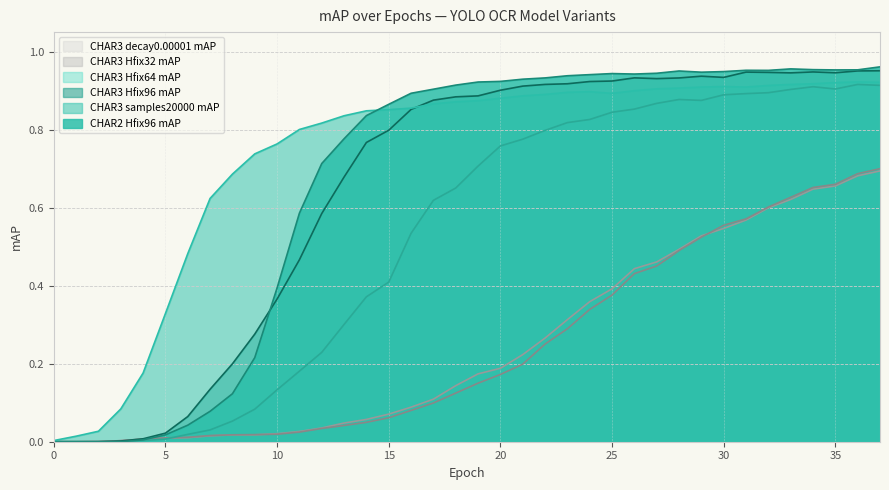

Reading left to right, extract all data points from this chart.

CHAR2 Hfix96 mAP: 0=0.0	1=0.0	2=0.0	3=0.0	4=0.0	5=0.0	6=0.0	7=0.1	8=0.1	9=0.2	10=0.4	11=0.6	12=0.7	13=0.8	14=0.8	15=0.9	16=0.9	17=0.9	18=0.9	19=0.9	20=0.9	21=0.9	22=0.9	23=0.9	24=0.9	25=0.9	26=0.9	27=0.9	28=1.0	29=0.9	30=0.9	31=1.0	32=1.0	33=1.0	34=1.0	35=1.0	36=1.0	37=1.0
CHAR3 Hfix96 mAP: 0=0.0	1=0.0	2=0.0	3=0.0	4=0.0	5=0.0	6=0.1	7=0.1	8=0.2	9=0.3	10=0.4	11=0.5	12=0.6	13=0.7	14=0.8	15=0.8	16=0.9	17=0.9	18=0.9	19=0.9	20=0.9	21=0.9	22=0.9	23=0.9	24=0.9	25=0.9	26=0.9	27=0.9	28=0.9	29=0.9	30=0.9	31=0.9	32=0.9	33=0.9	34=0.9	35=0.9	36=1.0	37=1.0
CHAR3 Hfix64 mAP: 0=0.0	1=0.0	2=0.0	3=0.0	4=0.0	5=0.0	6=0.0	7=0.0	8=0.1	9=0.1	10=0.1	11=0.2	12=0.2	13=0.3	14=0.4	15=0.4	16=0.5	17=0.6	18=0.7	19=0.7	20=0.8	21=0.8	22=0.8	23=0.8	24=0.8	25=0.8	26=0.9	27=0.9	28=0.9	29=0.9	30=0.9	31=0.9	32=0.9	33=0.9	34=0.9	35=0.9	36=0.9	37=0.9
CHAR3 Hfix32 mAP: 0=0.0	1=0.0	2=0.0	3=0.0	4=0.0	5=0.0	6=0.0	7=0.0	8=0.0	9=0.0	10=0.0	11=0.0	12=0.0	13=0.0	14=0.0	15=0.1	16=0.1	17=0.1	18=0.1	19=0.2	20=0.2	21=0.2	22=0.3	23=0.3	24=0.3	25=0.4	26=0.4	27=0.5	28=0.5	29=0.5	30=0.6	31=0.6	32=0.6	33=0.6	34=0.7	35=0.7	36=0.7	37=0.7
CHAR3 decay0.00001 mAP: 0=0.0	1=0.0	2=0.0	3=0.0	4=0.0	5=0.0	6=0.0	7=0.0	8=0.0	9=0.0	10=0.0	11=0.0	12=0.0	13=0.0	14=0.1	15=0.1	16=0.1	17=0.1	18=0.1	19=0.2	20=0.2	21=0.2	22=0.3	23=0.3	24=0.4	25=0.4	26=0.4	27=0.5	28=0.5	29=0.5	30=0.5	31=0.6	32=0.6	33=0.6	34=0.6	35=0.7	36=0.7	37=0.7
CHAR3 samples20000 mAP: 0=0.0	1=0.0	2=0.0	3=0.1	4=0.2	5=0.3	6=0.5	7=0.6	8=0.7	9=0.7	10=0.8	11=0.8	12=0.8	13=0.8	14=0.8	15=0.9	16=0.9	17=0.9	18=0.9	19=0.9	20=0.9	21=0.9	22=0.9	23=0.9	24=0.9	25=0.9	26=0.9	27=0.9	28=0.9	29=0.9	30=0.9	31=0.9	32=0.9	33=0.9	34=0.9	35=0.9	36=0.9	37=0.9